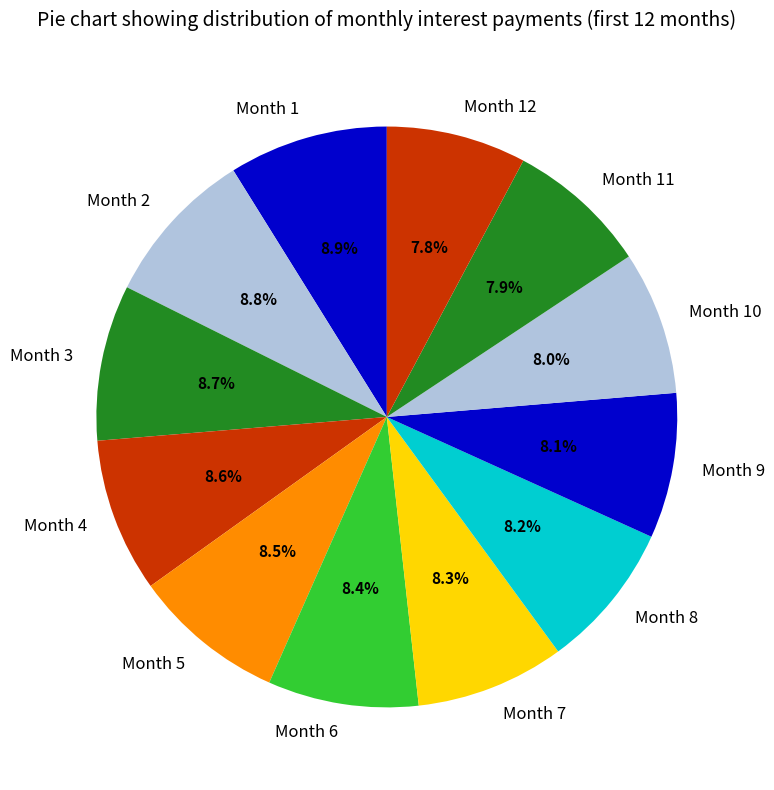

Does Month 2 account for over 50% of the chart?

No